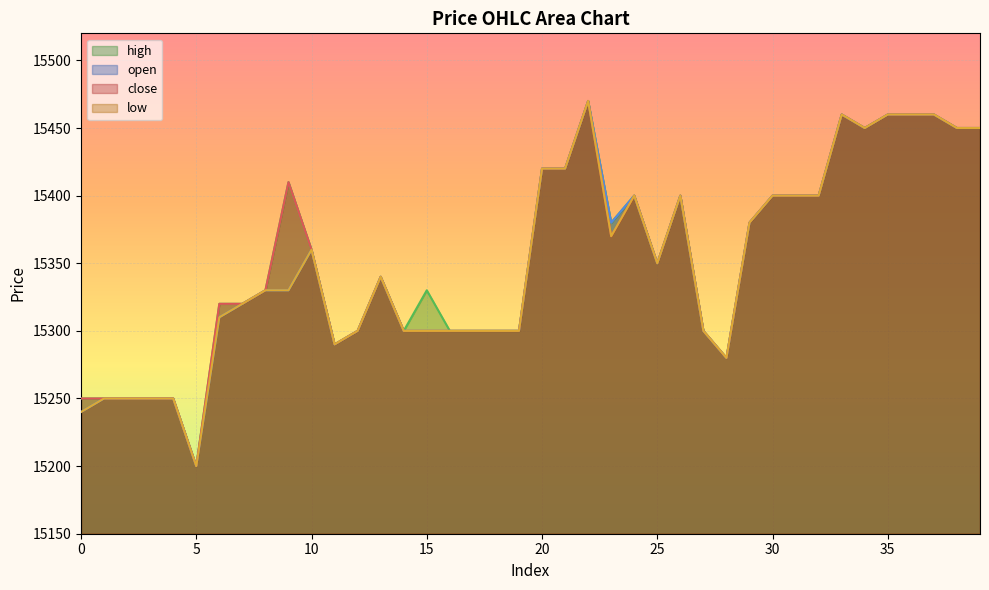

At which label does open reach its minimum?

5